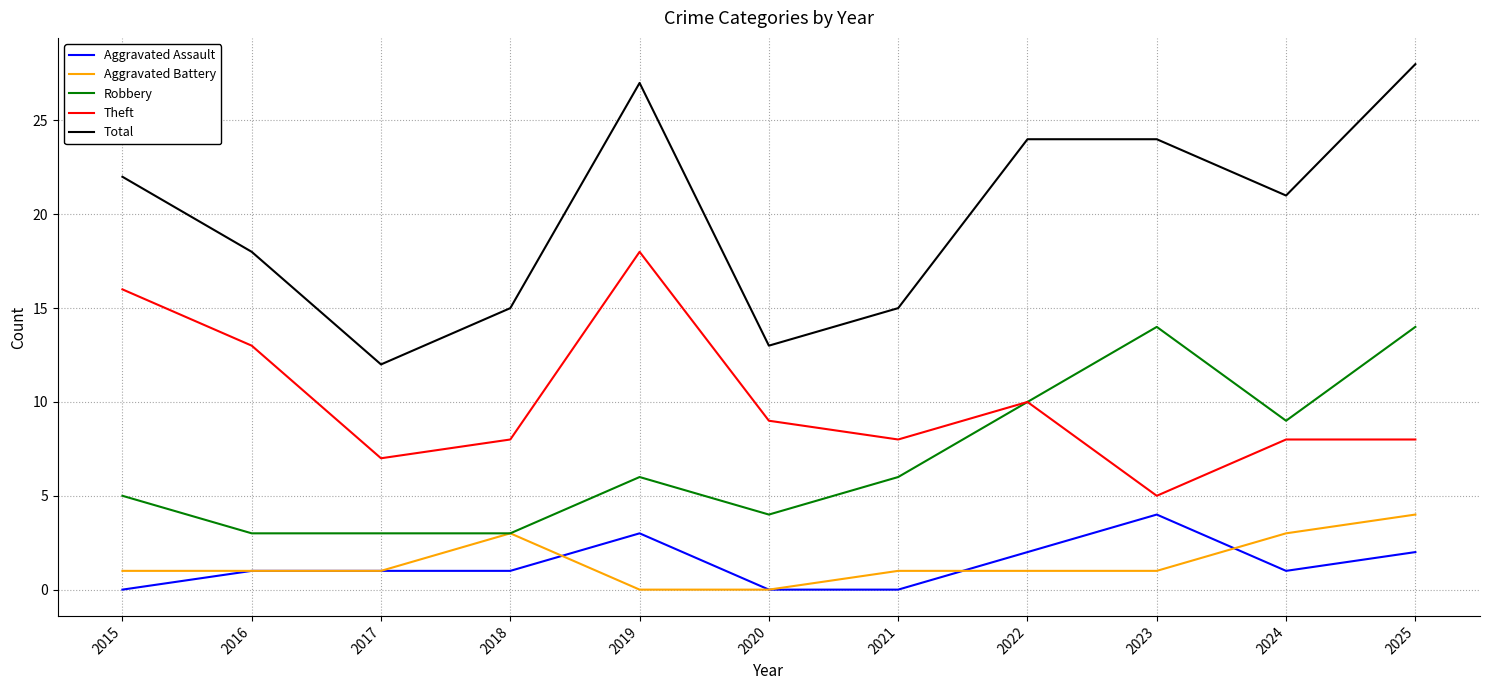

Rank the series at 2023 from highest to lowest value.

Total, Robbery, Theft, Aggravated Assault, Aggravated Battery